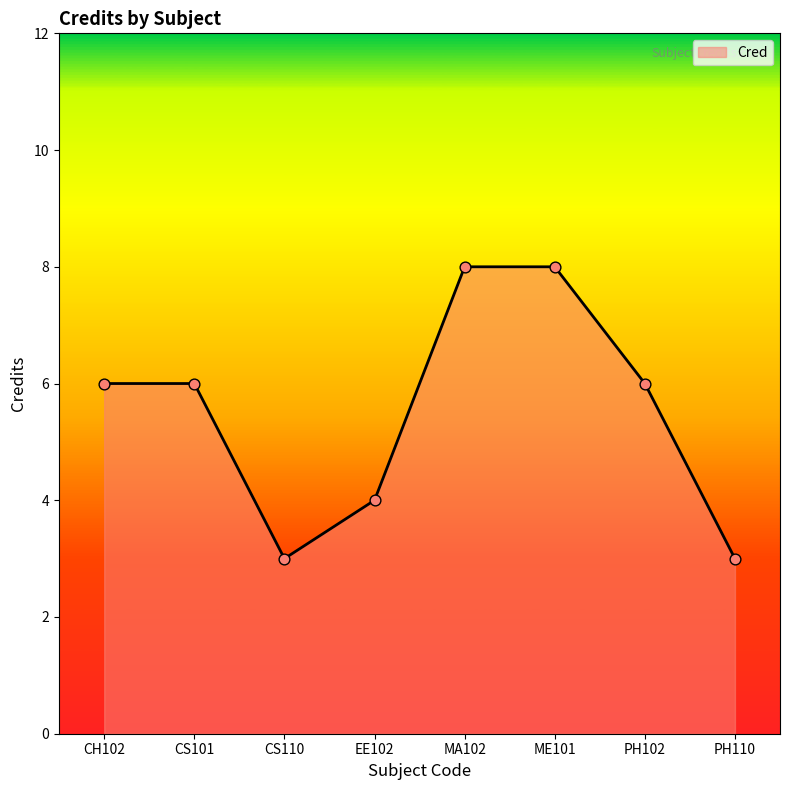

What is the change in value from CH102 to ME101?

+2